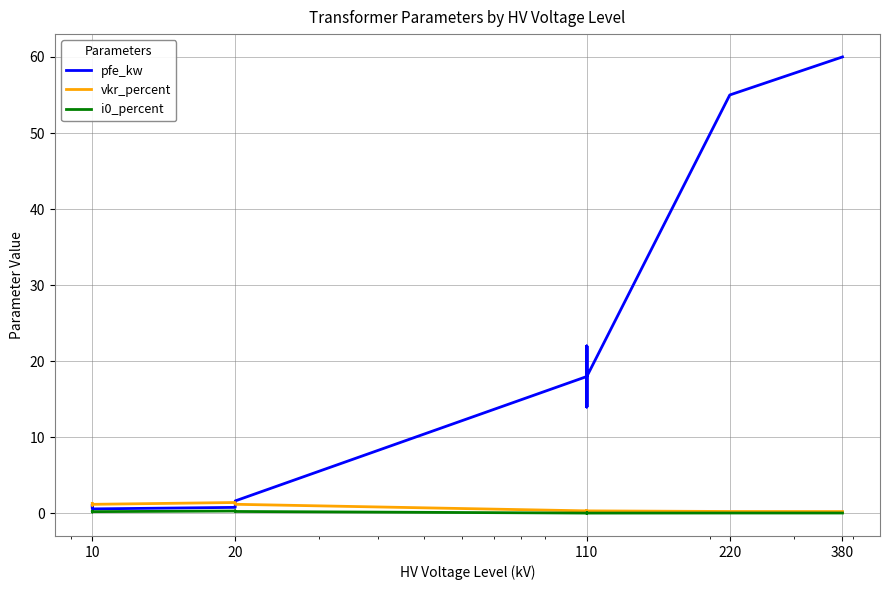

True or false: pfe_kw has a value of 24.3 at 110.

False